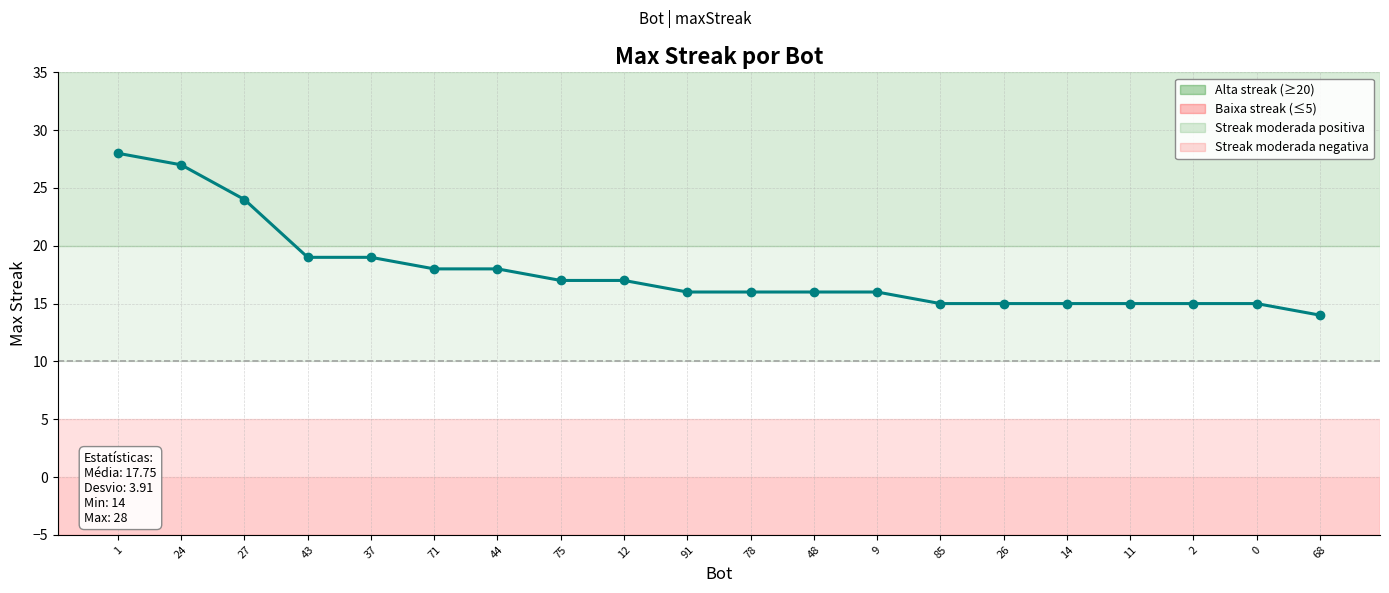

What is the sum of the values at 1 and 78?

44